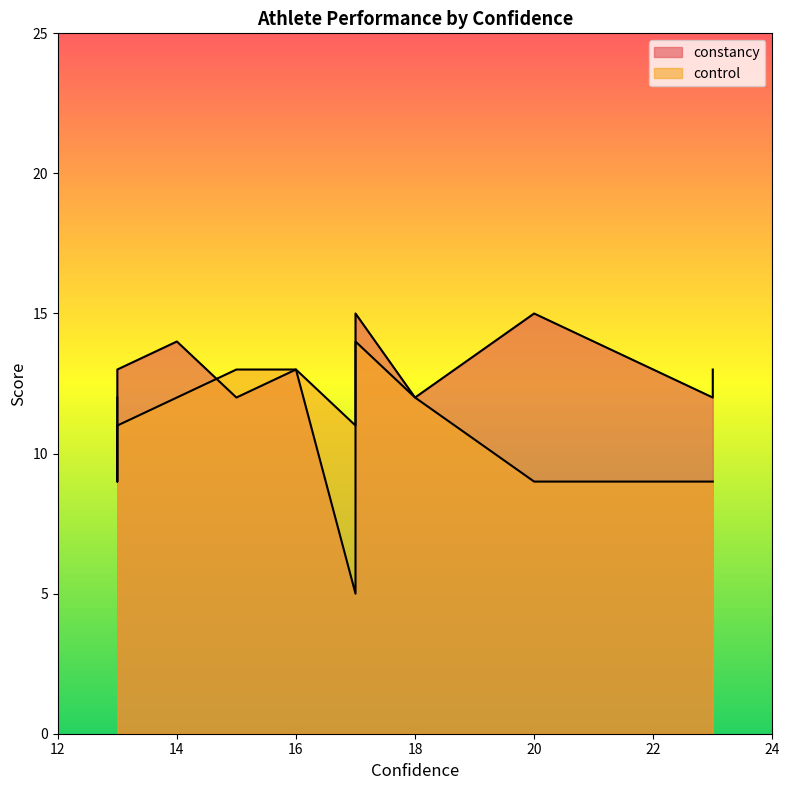

Is the value of constancy at 13 greater than the value of control at 15?

No